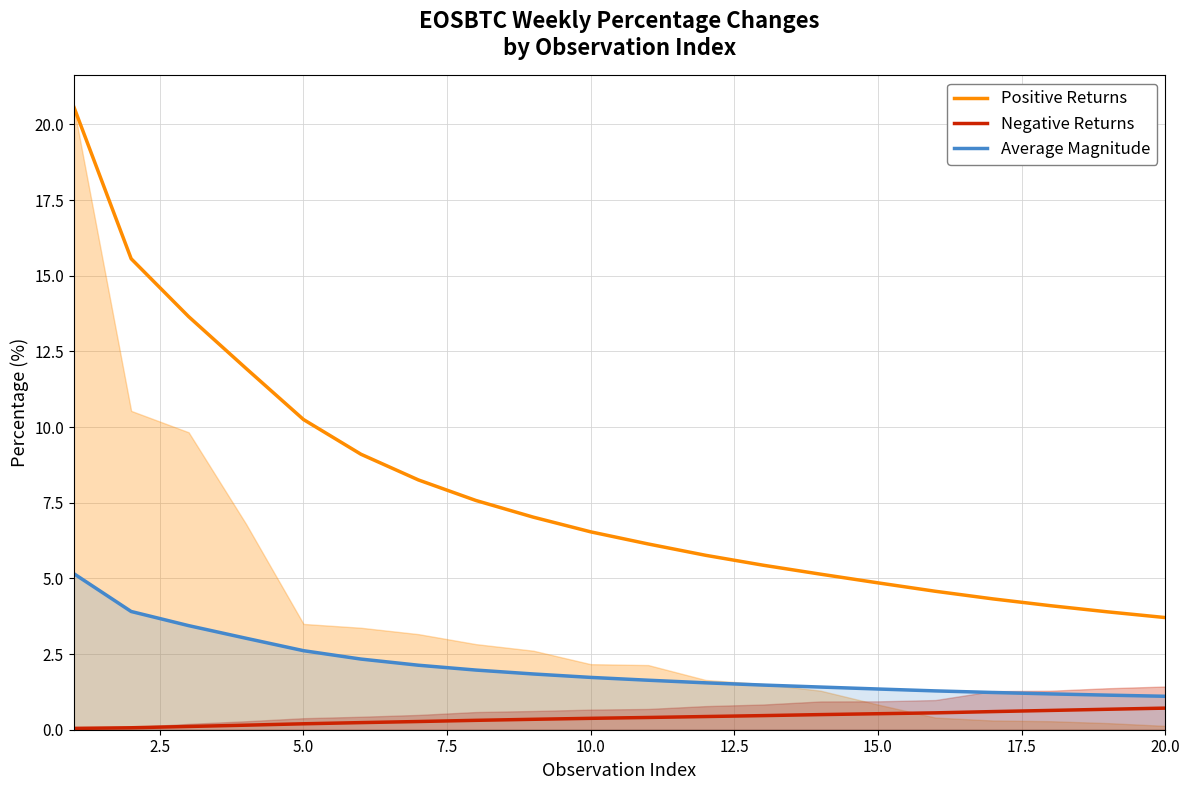

Is it true that Positive Returns equals 9.2 at 10.0?

False